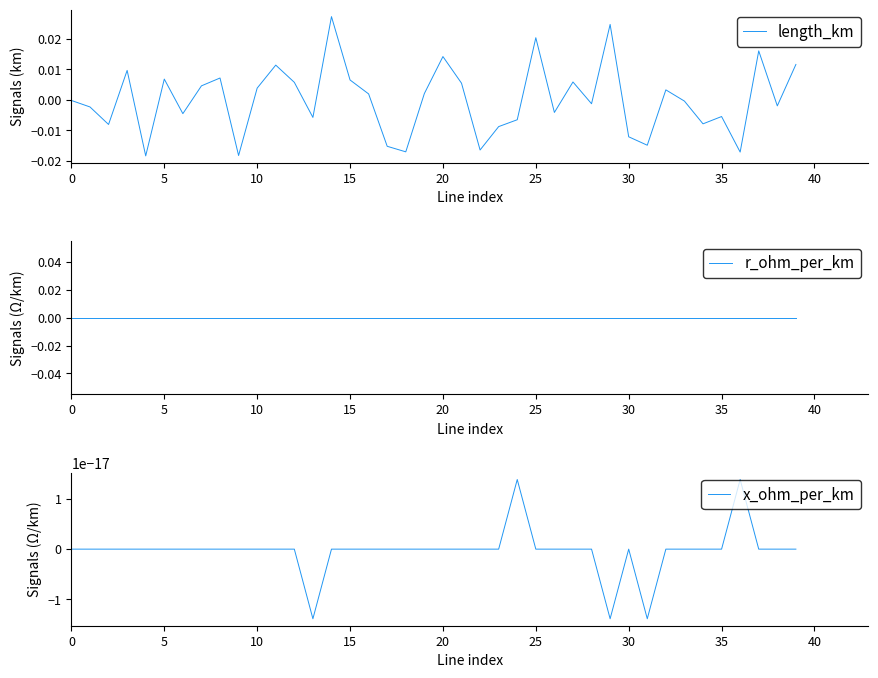

Which has a higher value, 24 or 19?

19